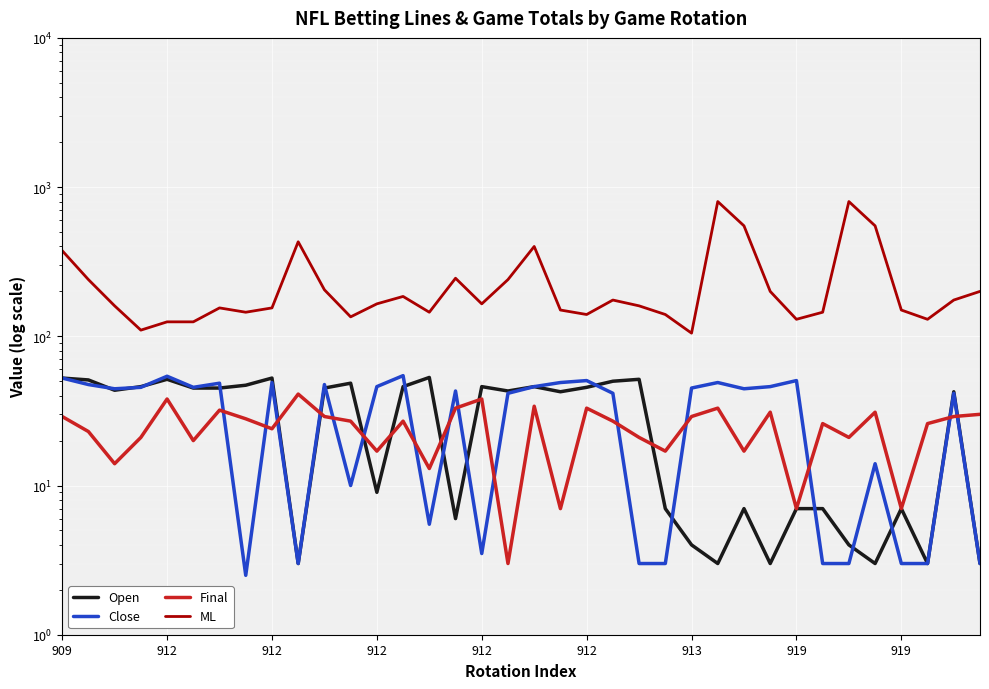

Between 912 and 913, which series saw the biggest shift?

ML